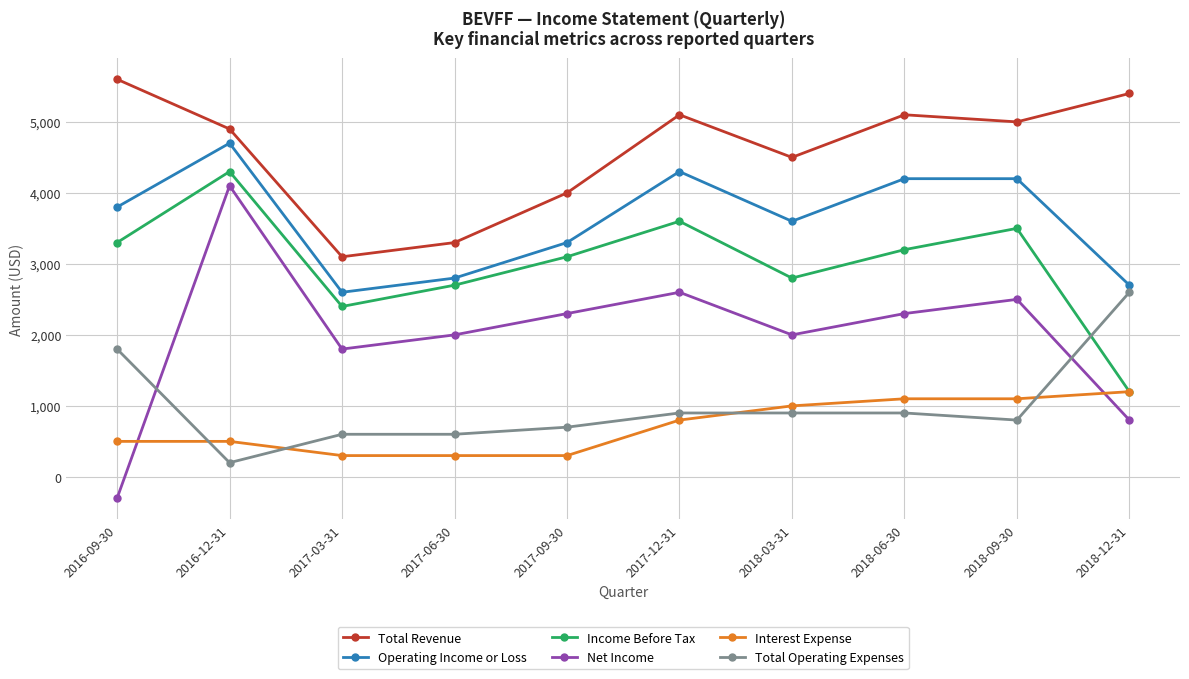

Reading left to right, list all the values displayed in this chart.

Total Revenue: 5600	4900	3100	3300	4000	5100	4500	5100	5000	5400
Operating Income or Loss: 3800	4700	2600	2800	3300	4300	3600	4200	4200	2700
Income Before Tax: 3300	4300	2400	2700	3100	3600	2800	3200	3500	1200
Net Income: -300	4100	1800	2000	2300	2600	2000	2300	2500	800
Interest Expense: 500	500	300	300	300	800	1000	1100	1100	1200
Total Operating Expenses: 1800	200	600	600	700	900	900	900	800	2600